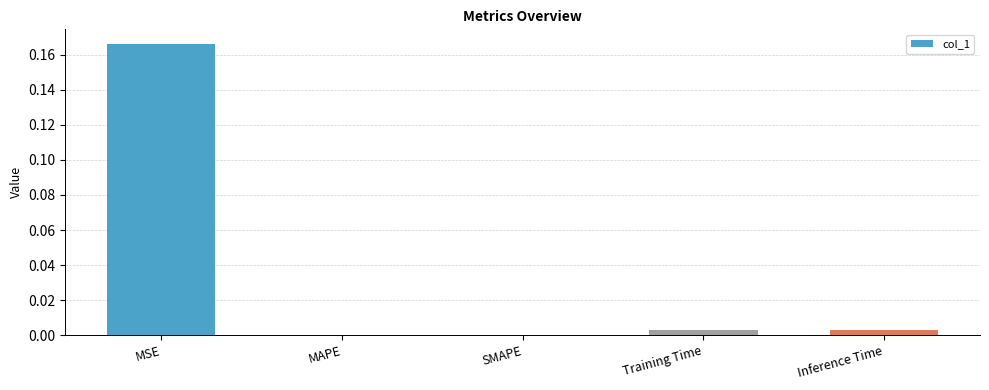

The value at SMAPE is 0.1. True or false?

False